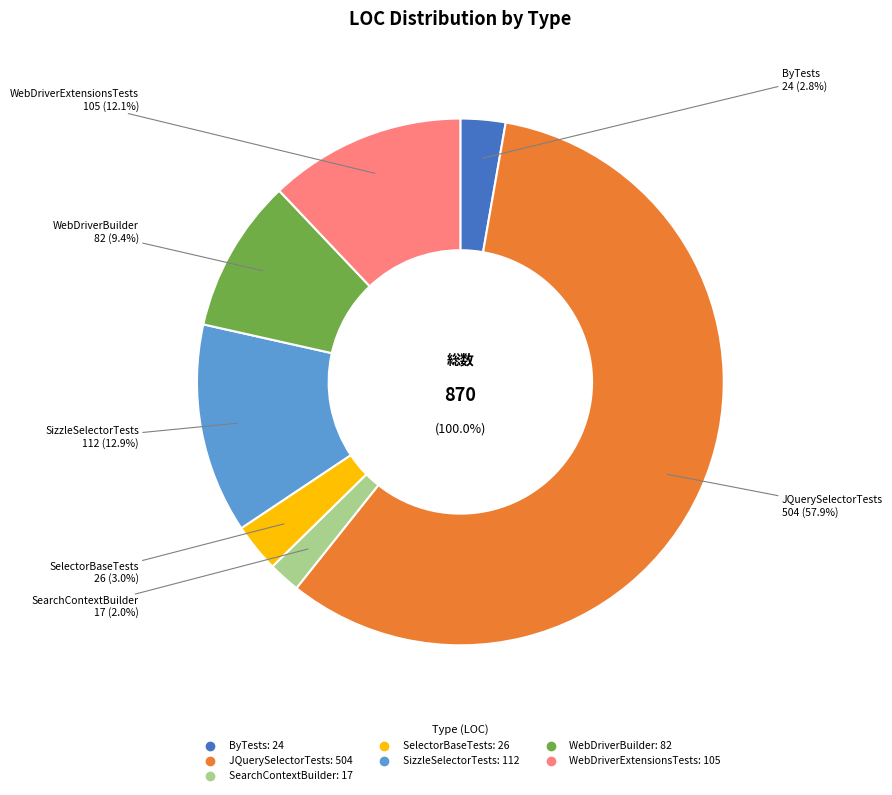

What is the change in value from SearchContextBuilder to SelectorBaseTests?

+9